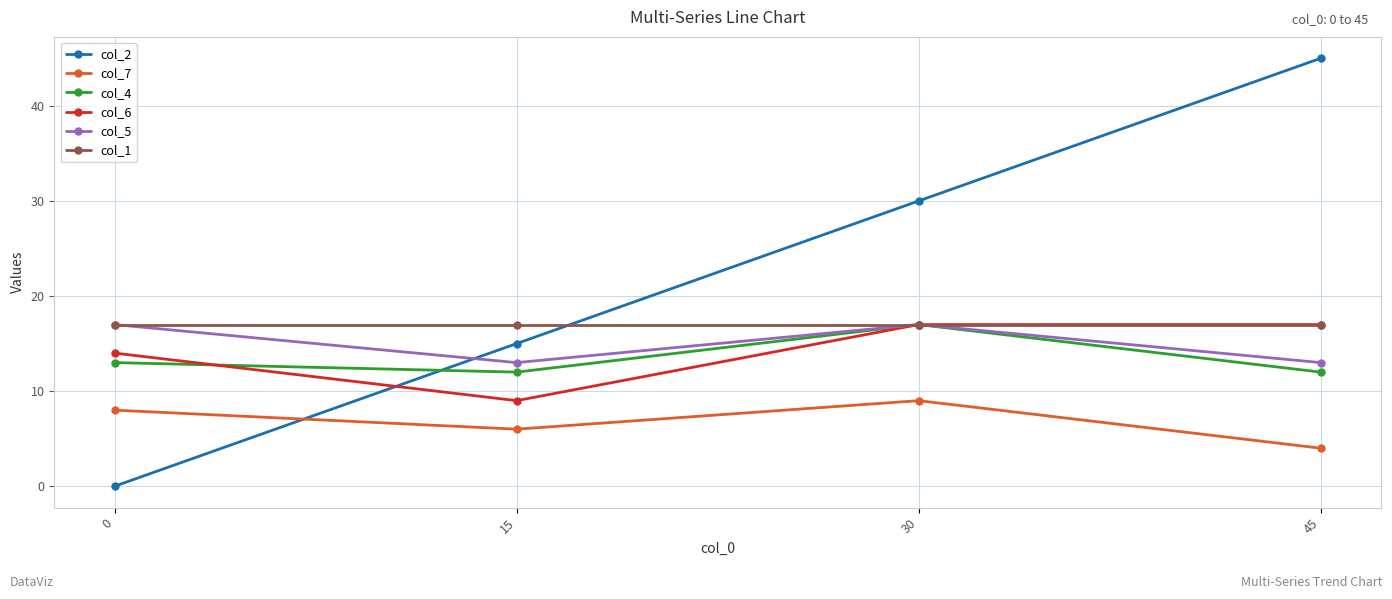

What is the total value across all series at 45?

108